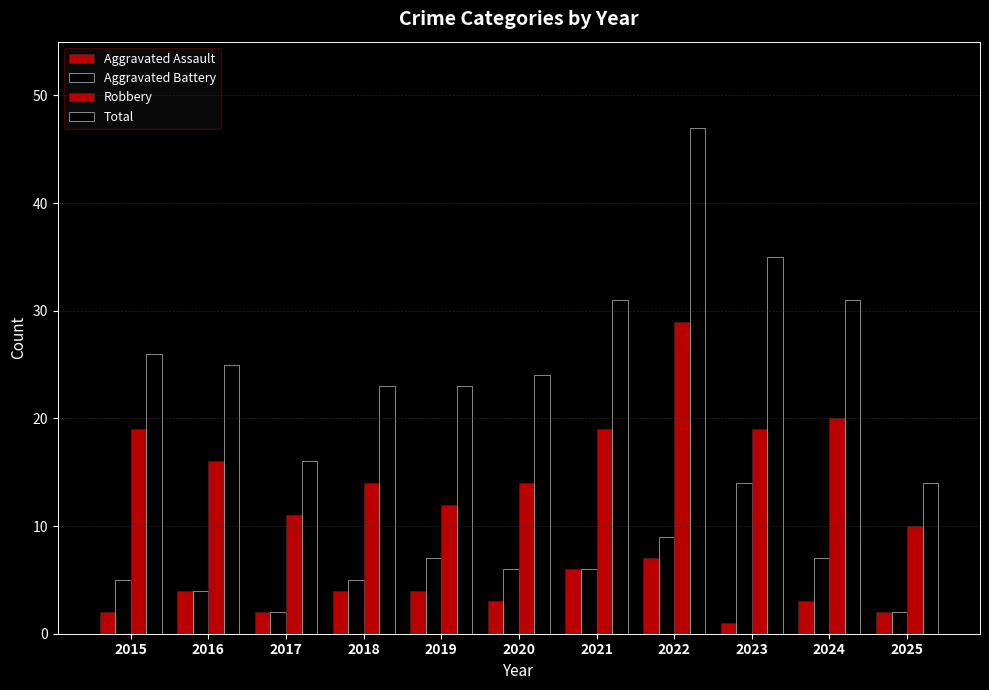

What is the value of the Total bar at the 7th from the left?

31